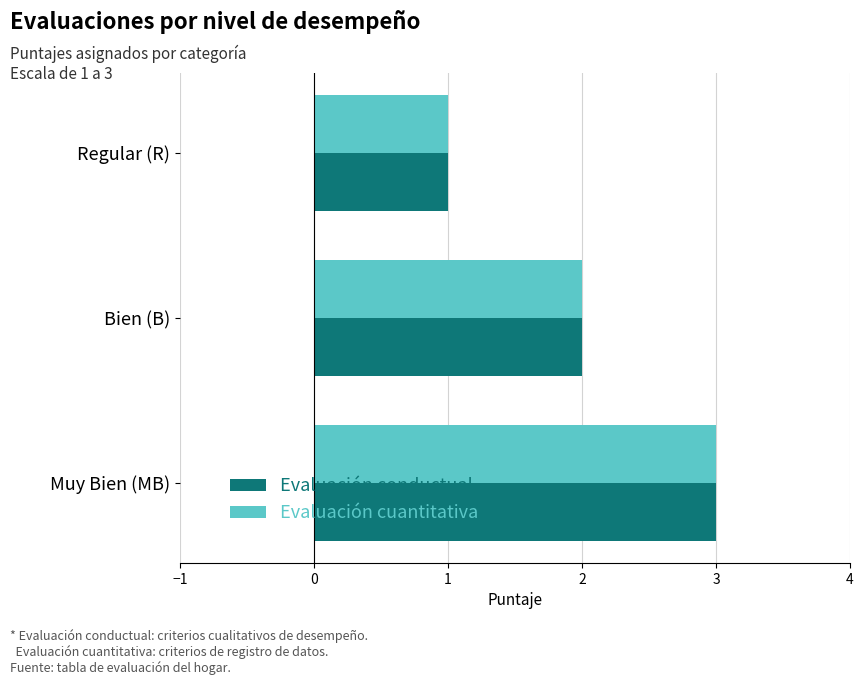

How many values in the Evaluación conductual series are below 2?

1